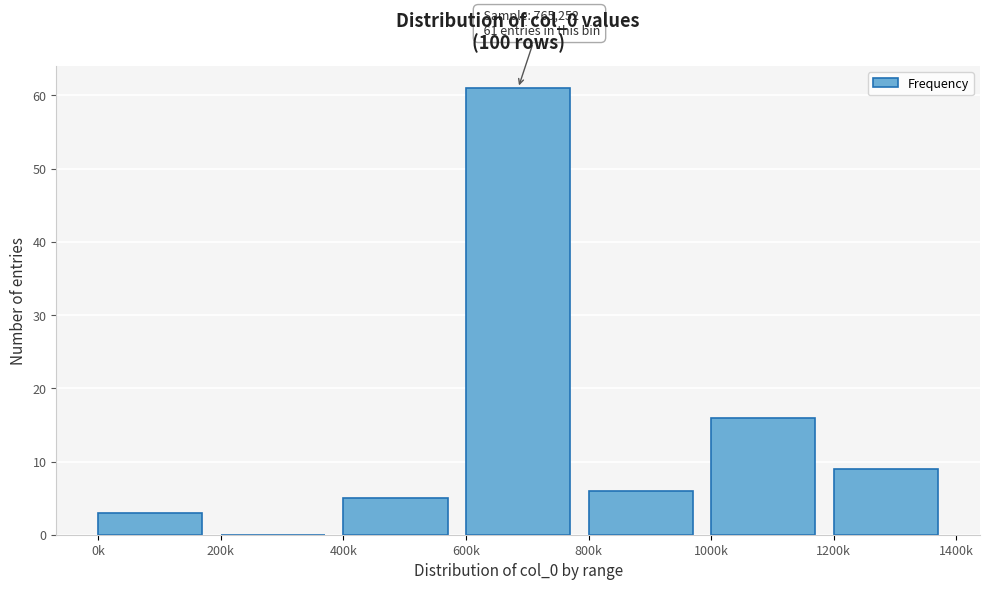

Reading left to right, extract all data points from this chart.

0k=3	200k=0	400k=5	600k=61	800k=6	1000k=16	1200k=9